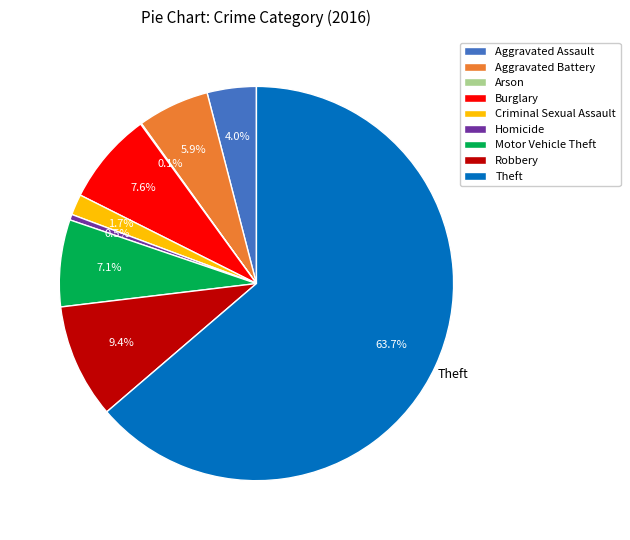

To the nearest percent, what percentage of the pie is Aggravated Battery?

6%